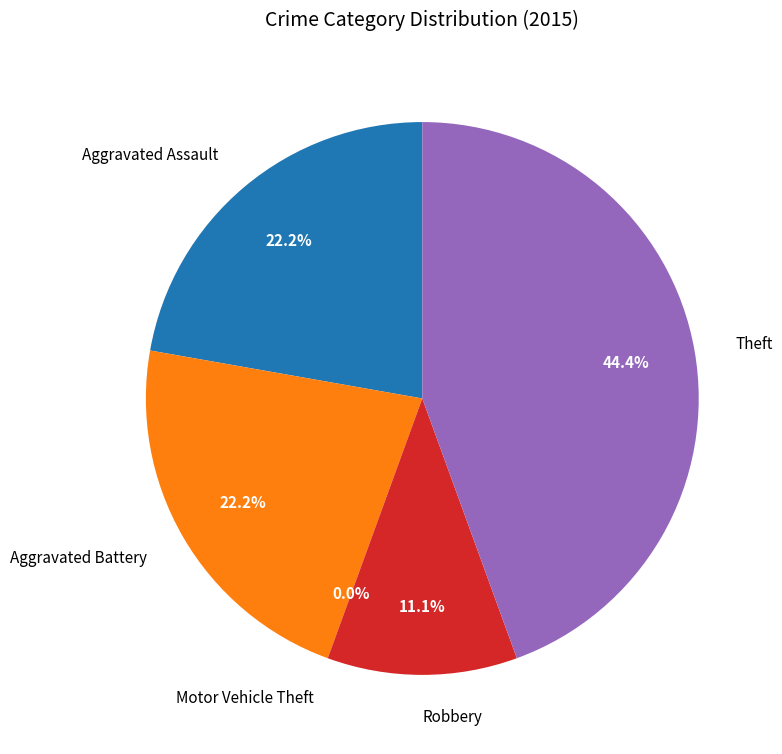

Which category has the smallest portion of the pie?

Motor Vehicle Theft